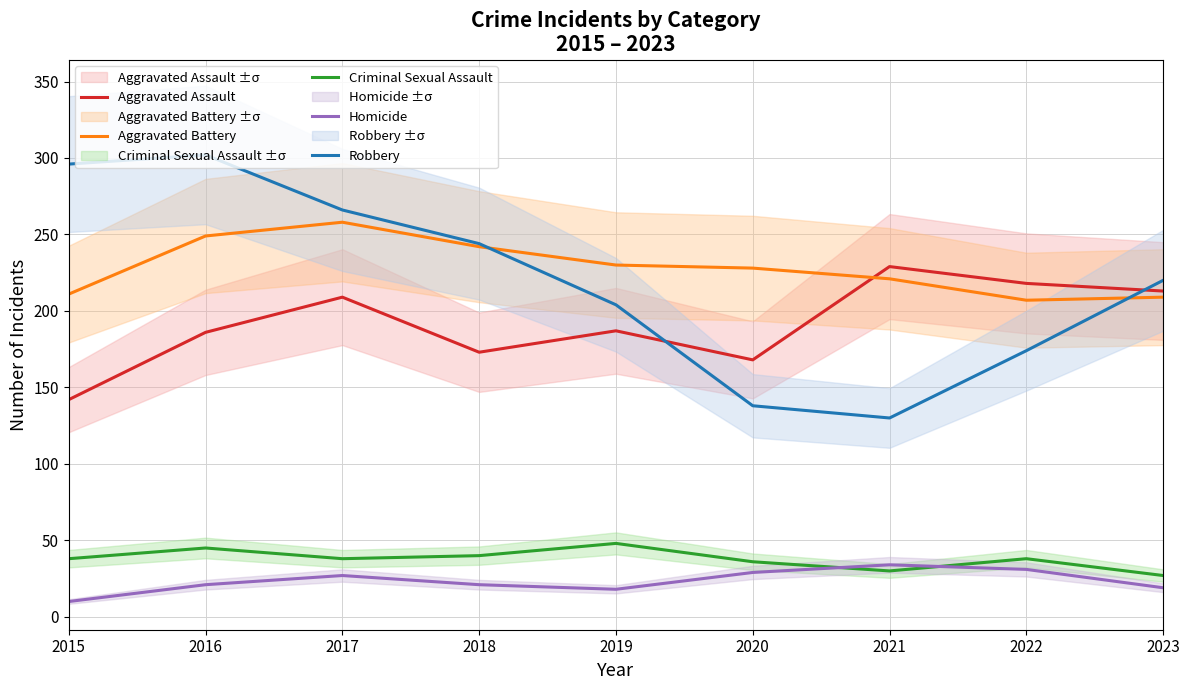

How many categories are shown in the chart?

9